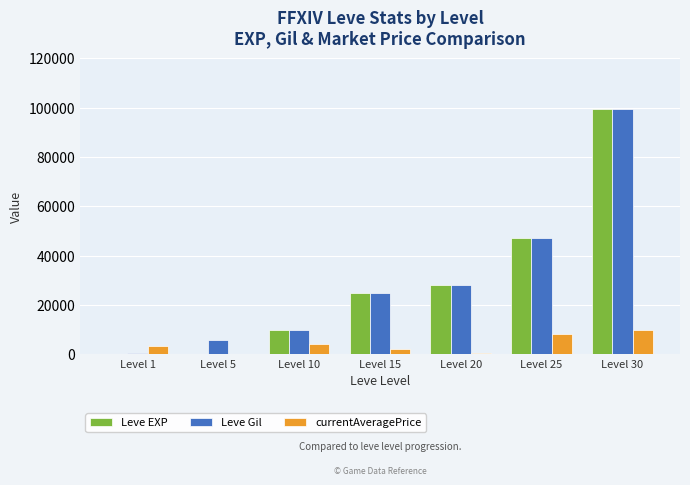

What is the maximum value shown in the chart?

99220